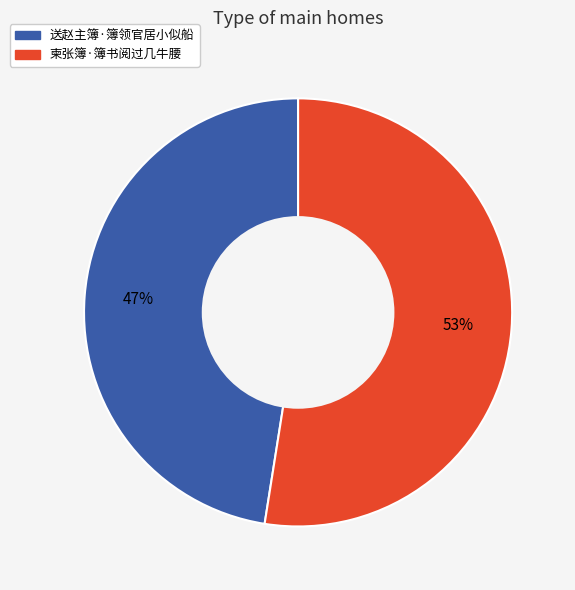

The 送赵主簿·簿领官居小似船 slice represents 60% of the pie. True or false?

False